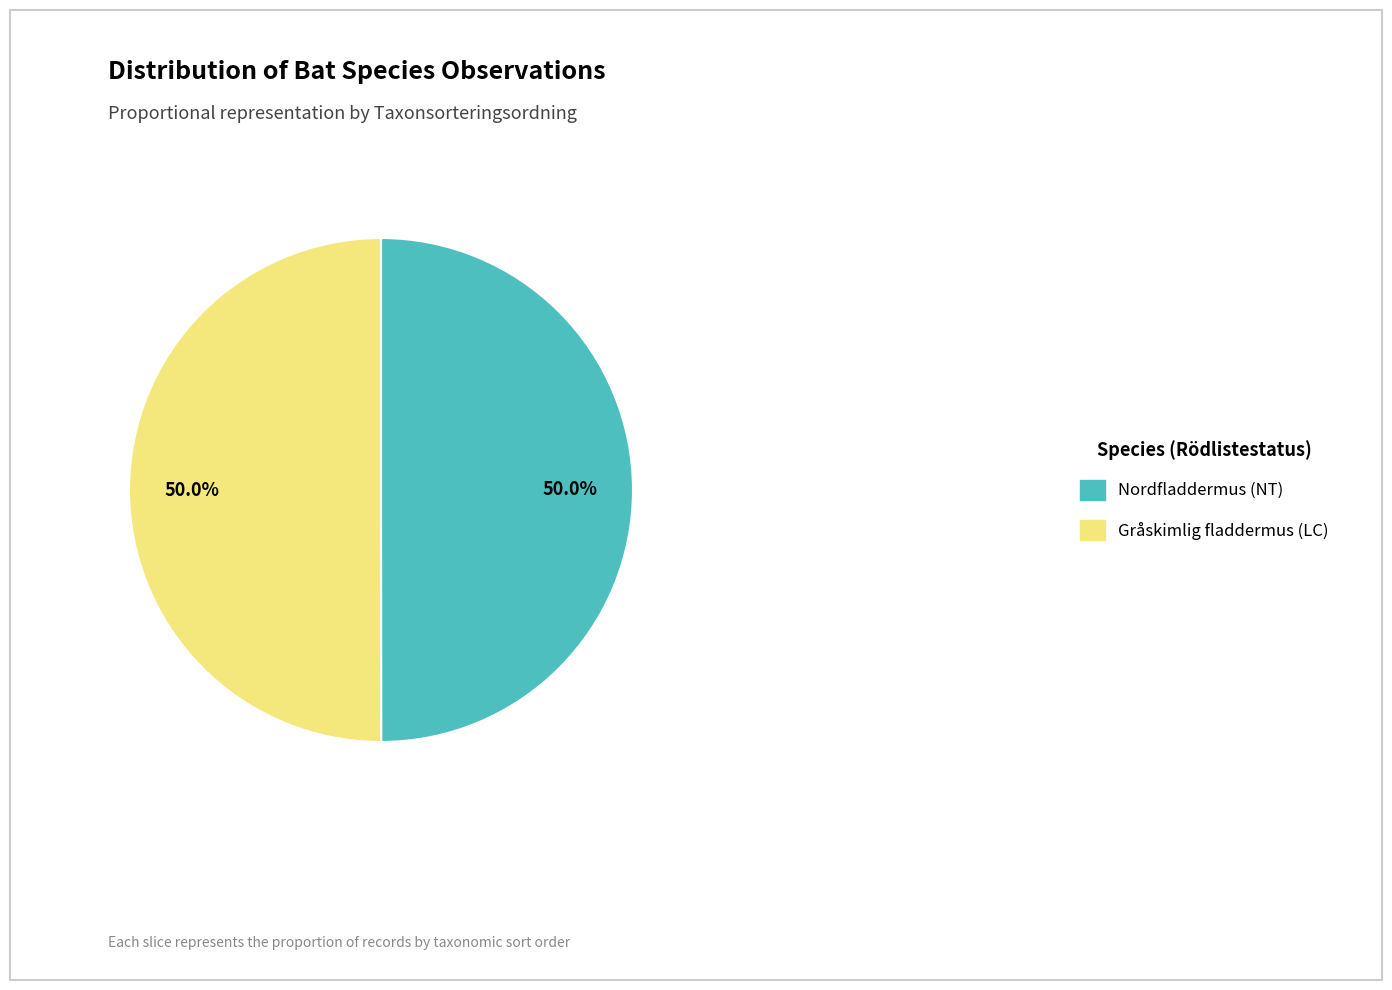

The Nordfladdermus (NT) slice represents 50% of the pie. True or false?

True